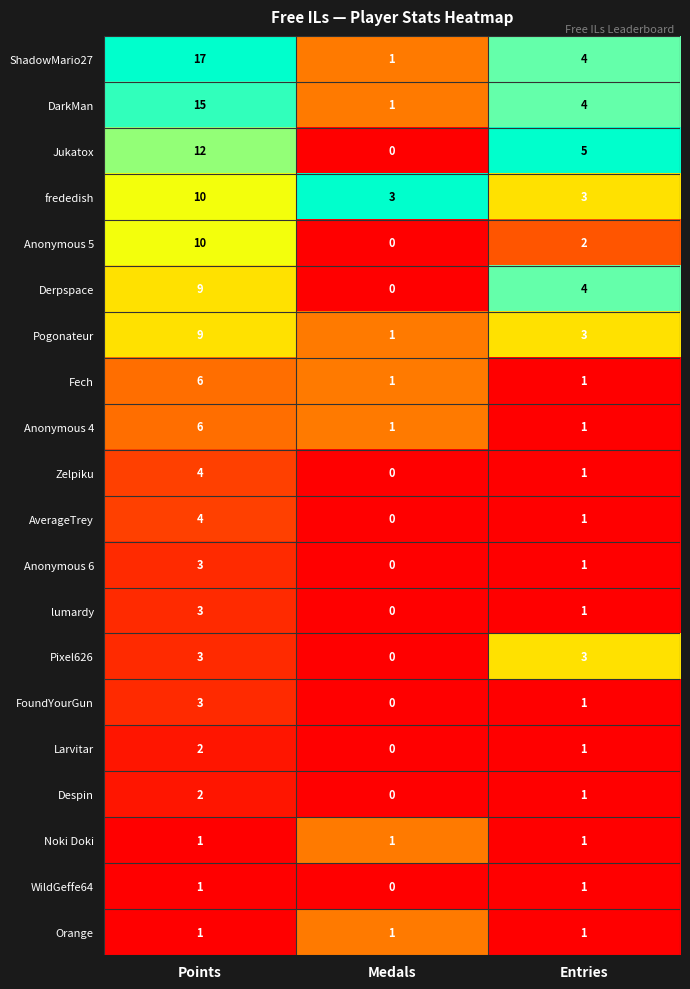

Which series has the largest total across all categories?

ShadowMario27